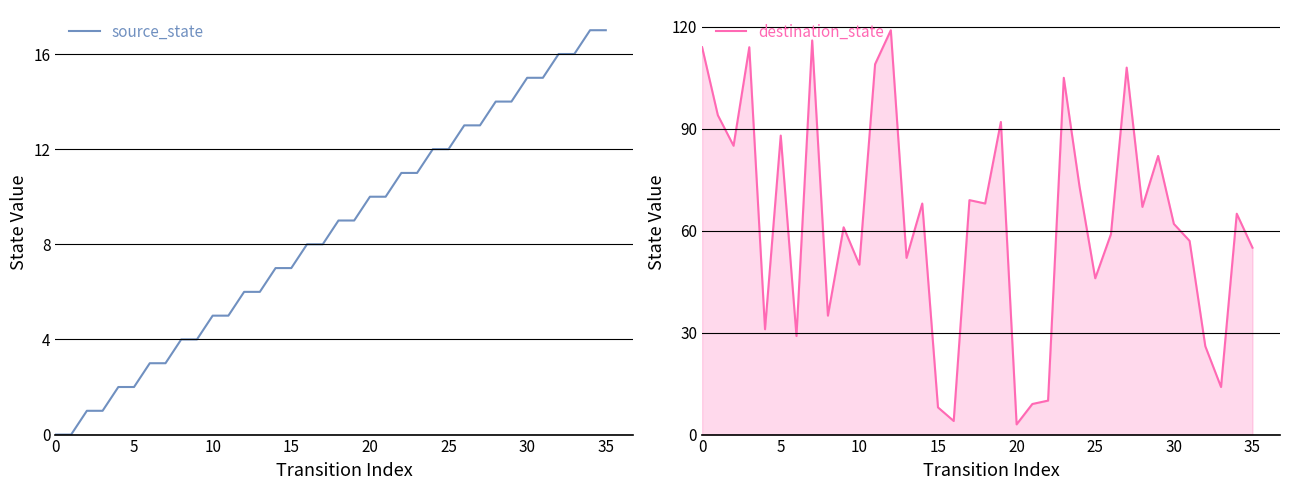

In destination_state, how many points are higher than both neighbors (excluding endpoints)?

12